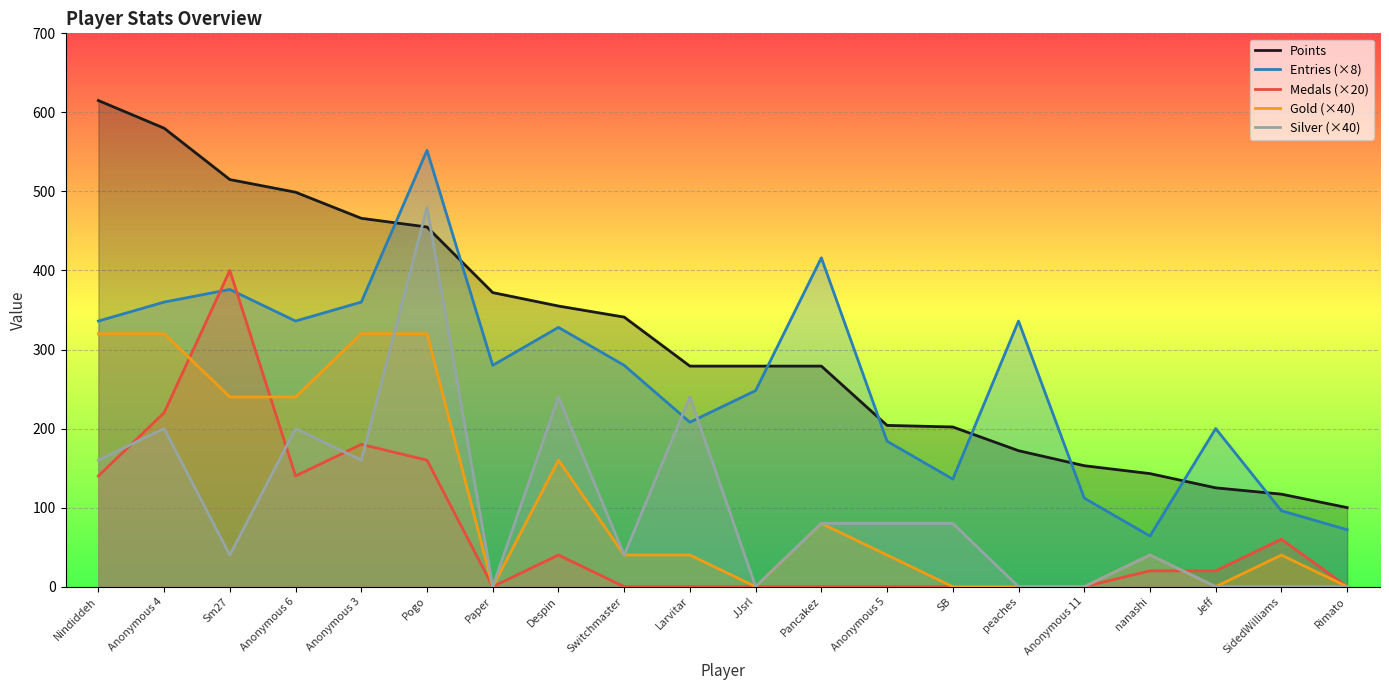

At Jeff, list the series in order from smallest to largest.

Gold (×40), Silver (×40), Medals (×20), Points, Entries (×8)